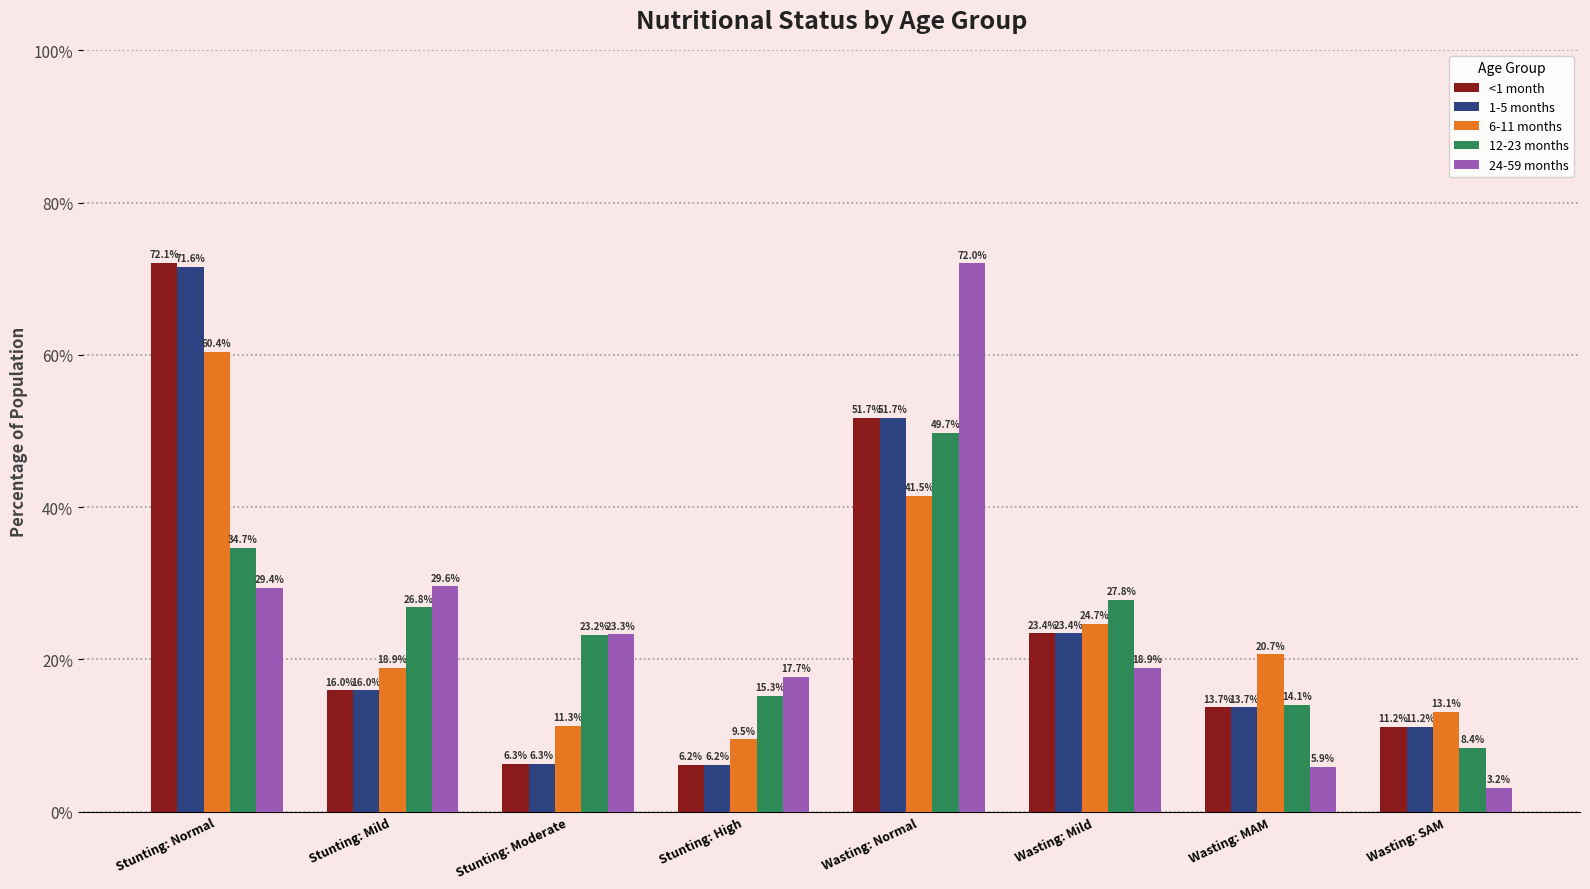

What is the value of the 24-59 months bar at the 6th from the left?

18.9